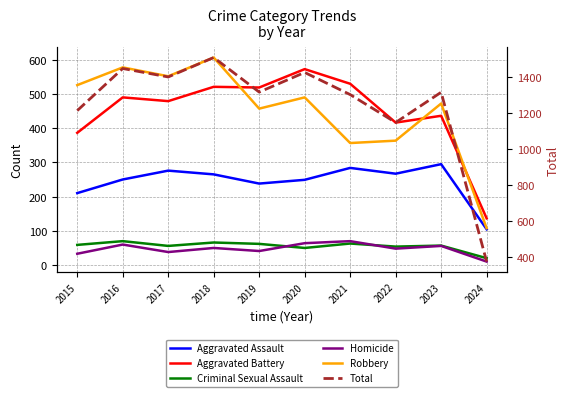

What is the difference between the maximum and minimum values in the Aggravated Battery series?

438